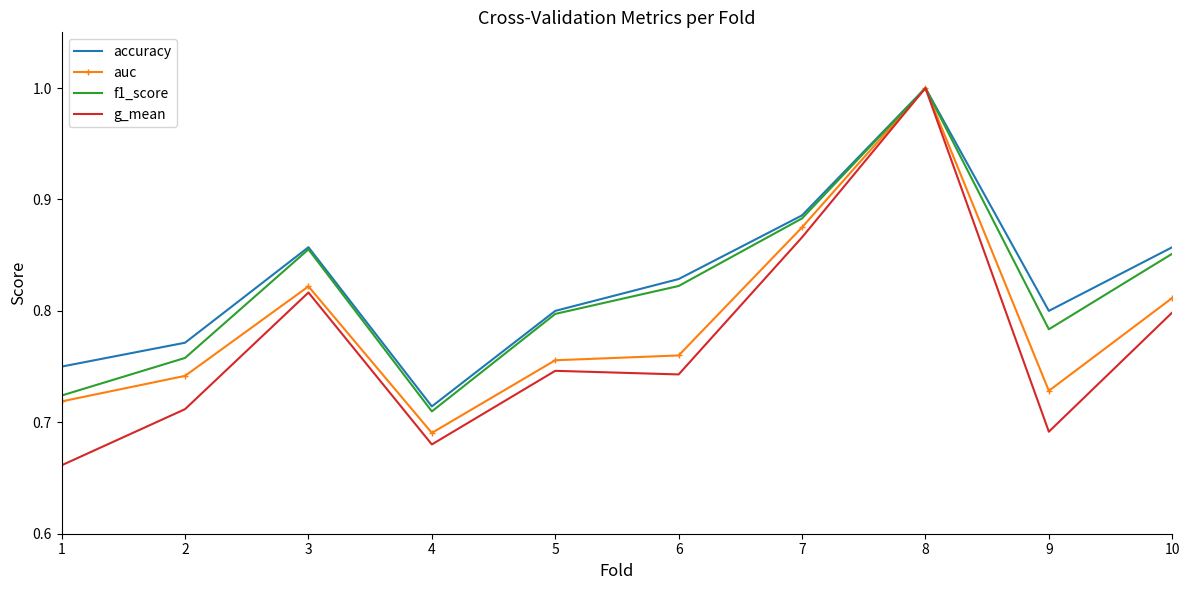

What are all the series names shown in the legend?

accuracy, auc, f1_score, g_mean